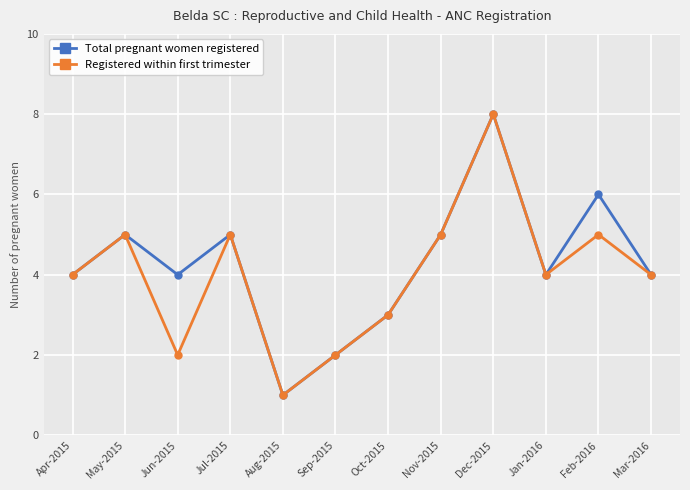

What value does the Total pregnant women registered series have at Feb-2016?

6